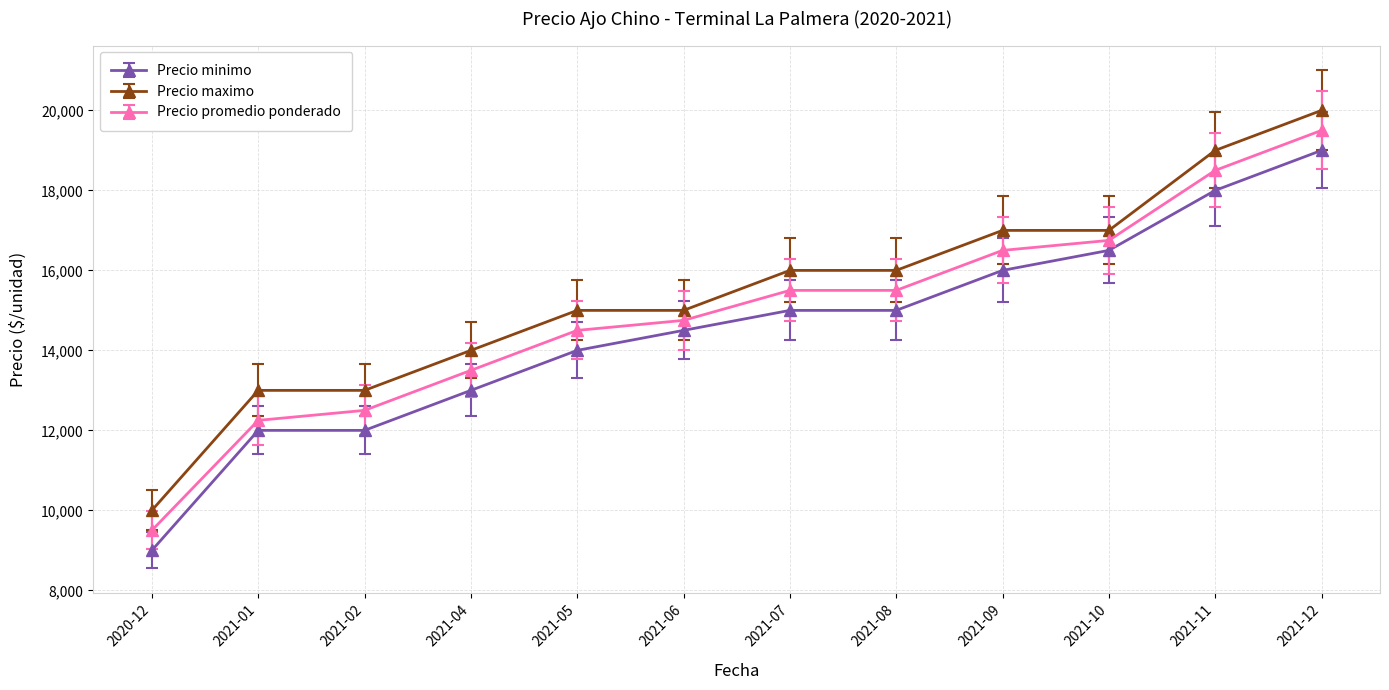

What is the label of the 9th point from the right?

2021-04